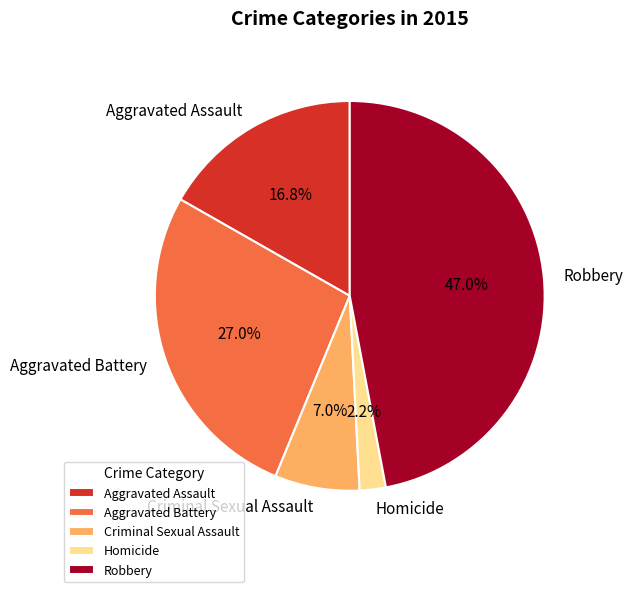

What percentage is the Aggravated Battery slice, to the nearest percent?

27%